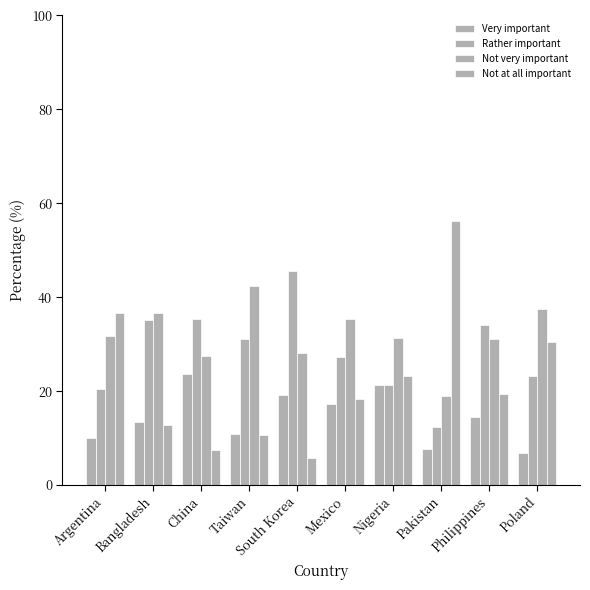

Which series has the largest total across all categories?

Not very important